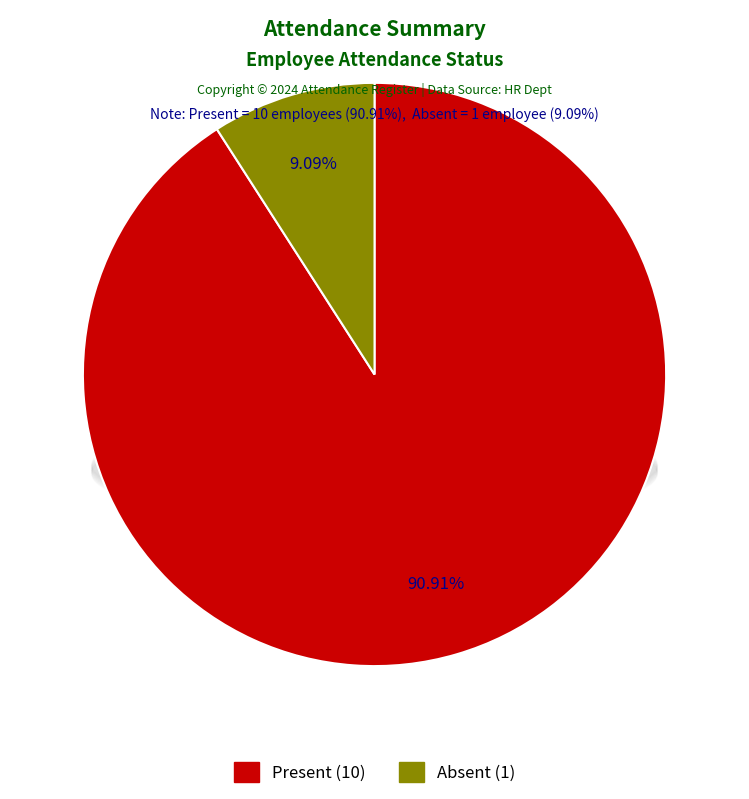

How many slices are in this pie chart?

2